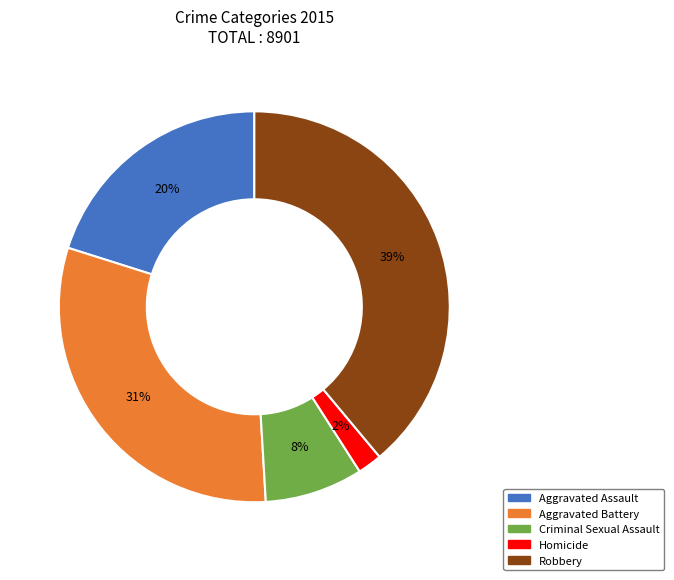

To the nearest percent, what is the combined percentage of Aggravated Assault and Homicide?

22%